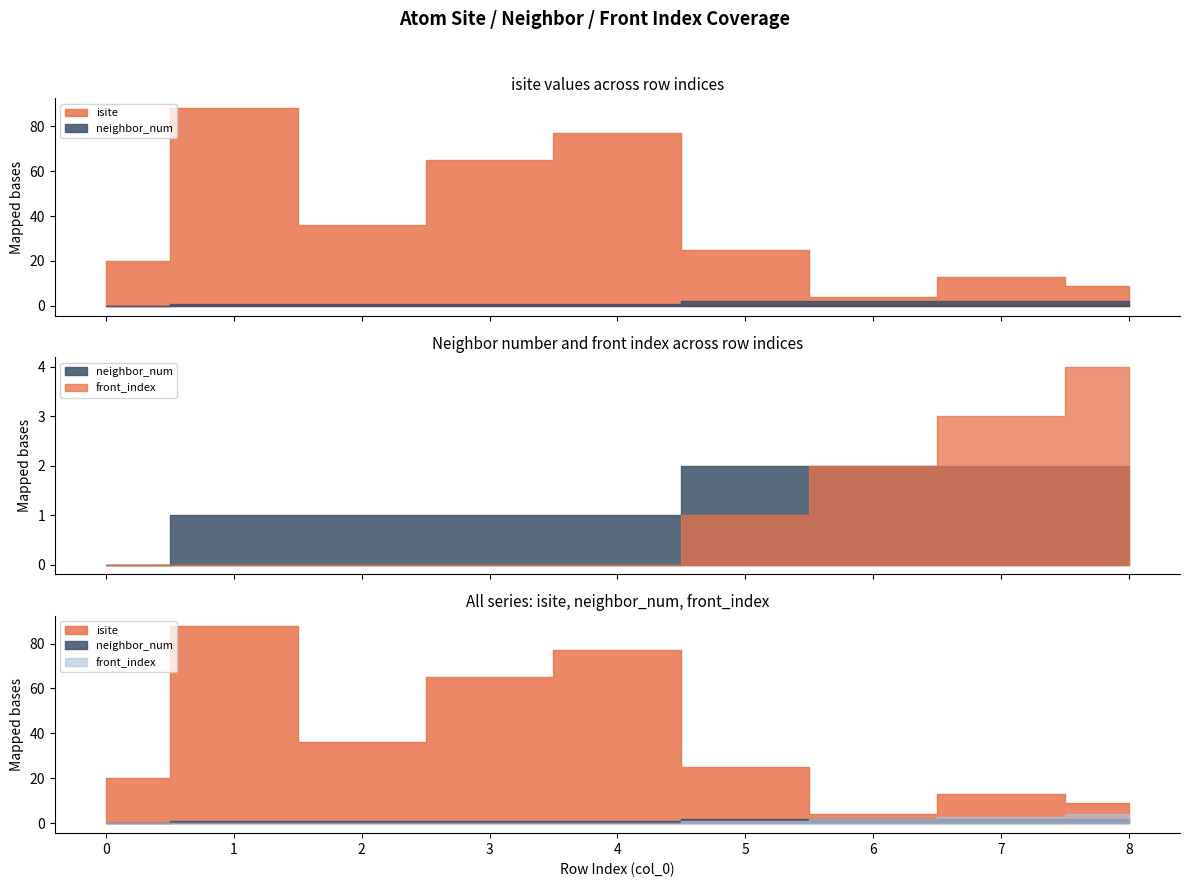

List the series in order of their peak value, lowest first.

neighbor_num, front_index, isite